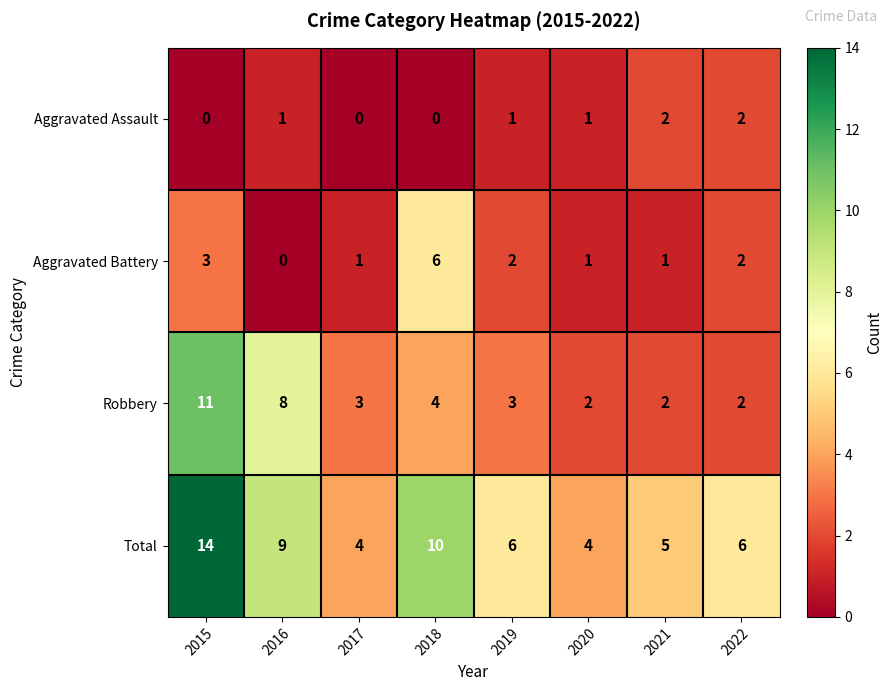

Count the Robbery values in the range 2 to 8.

7